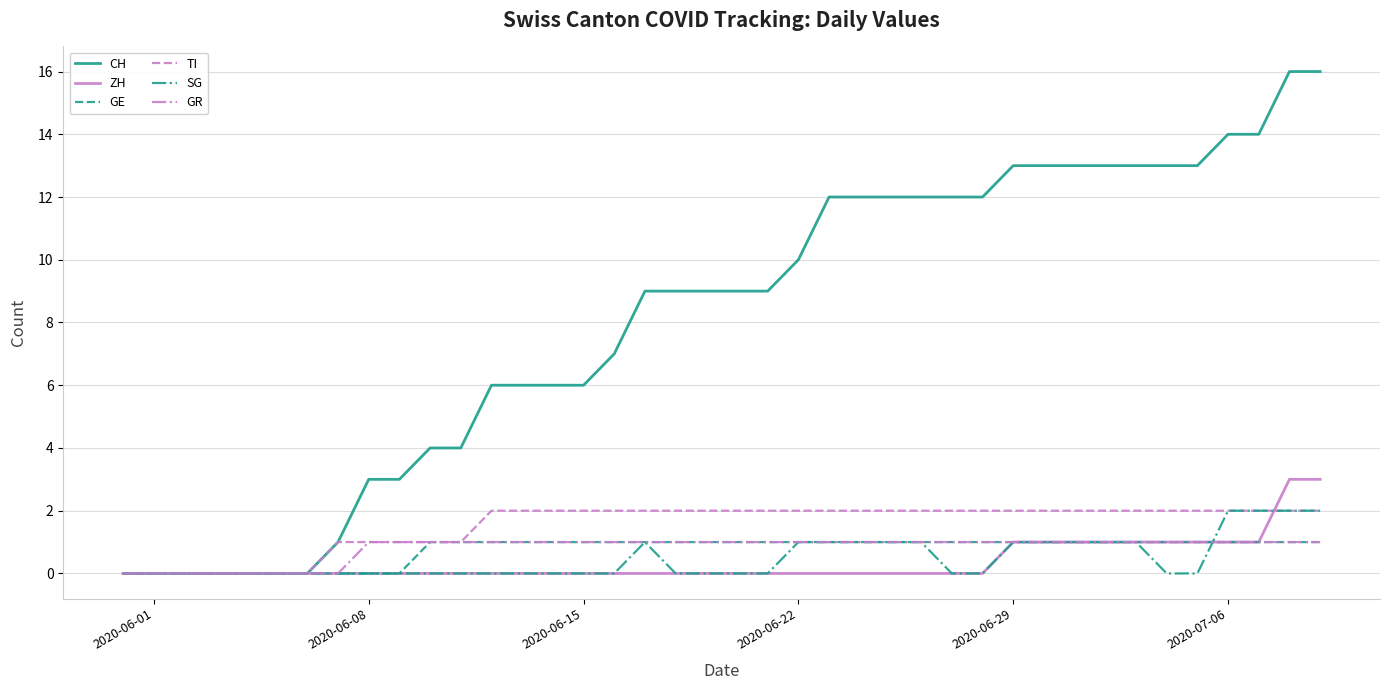

Which series has the largest range (max minus min)?

CH